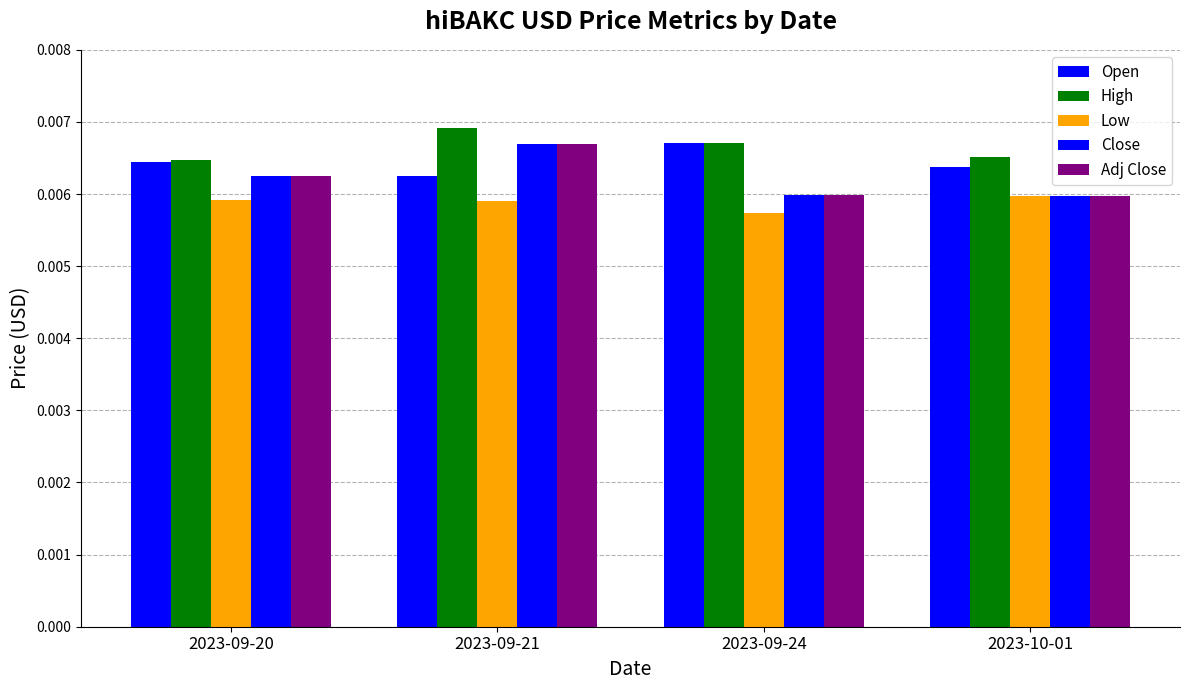

What position from the left is 2023-09-24?

3